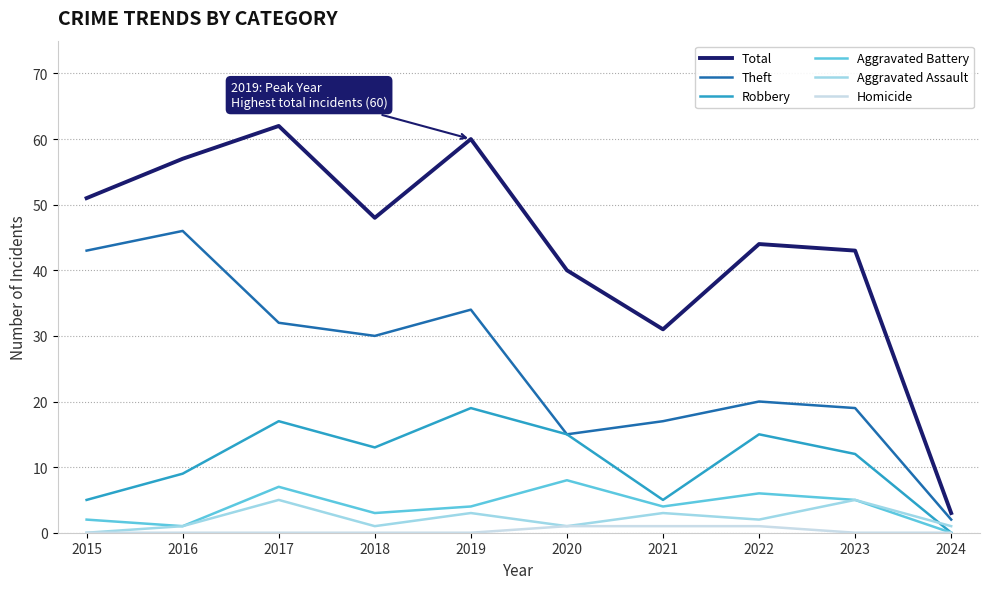

Is the value of Aggravated Assault at 2018 greater than the value of Theft at 2020?

No